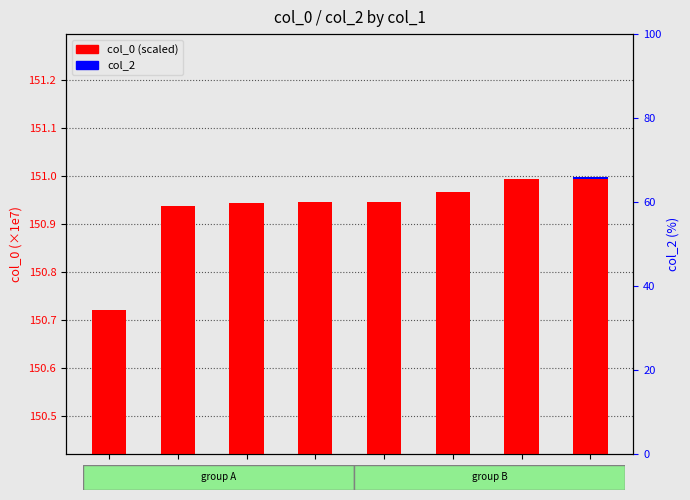

What is the average value of the col_0 (scaled ×1e-7) series?

150.9